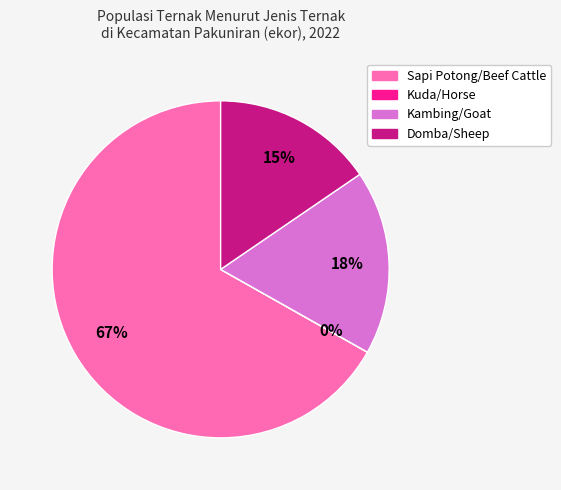

To the nearest percent, what is the difference between the largest and smallest slice percentages?

67%